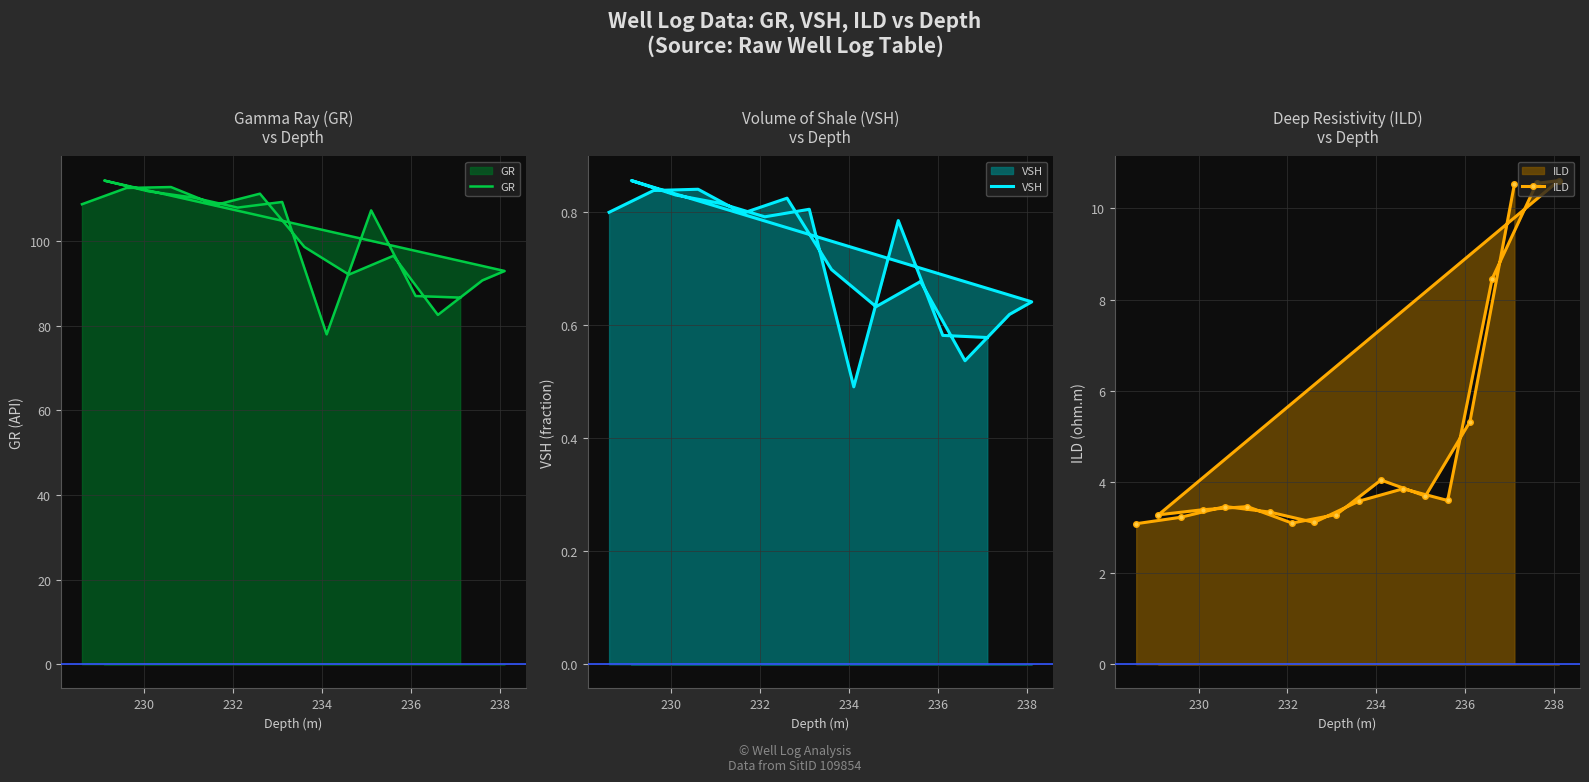

True or false: GR and VSH intersect in this chart.

False